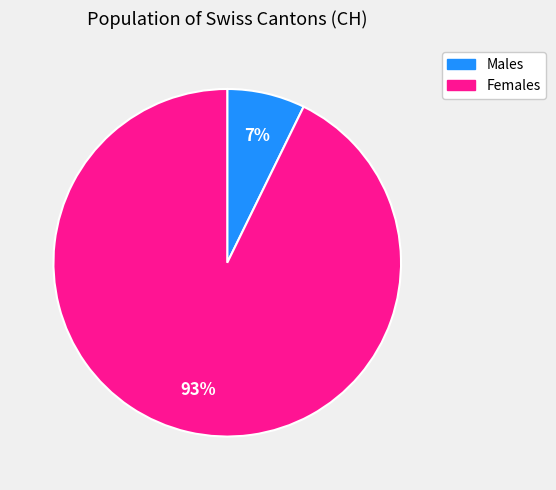

Does any single category account for the majority?

Yes